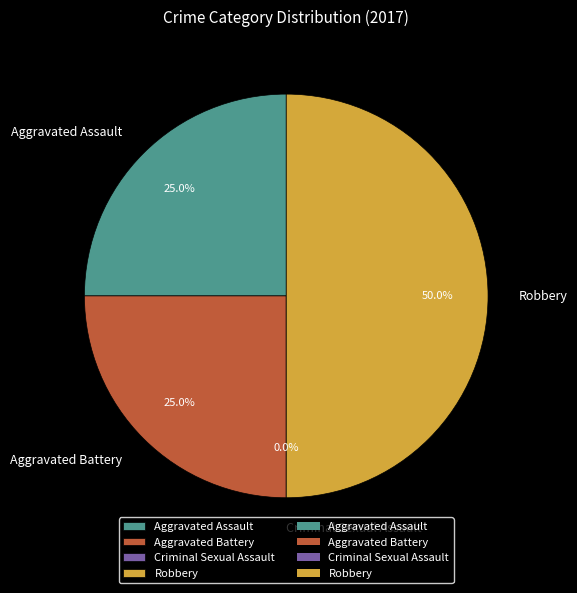

Rank the categories by value from highest to lowest.

Robbery, Aggravated Assault, Aggravated Battery, Criminal Sexual Assault